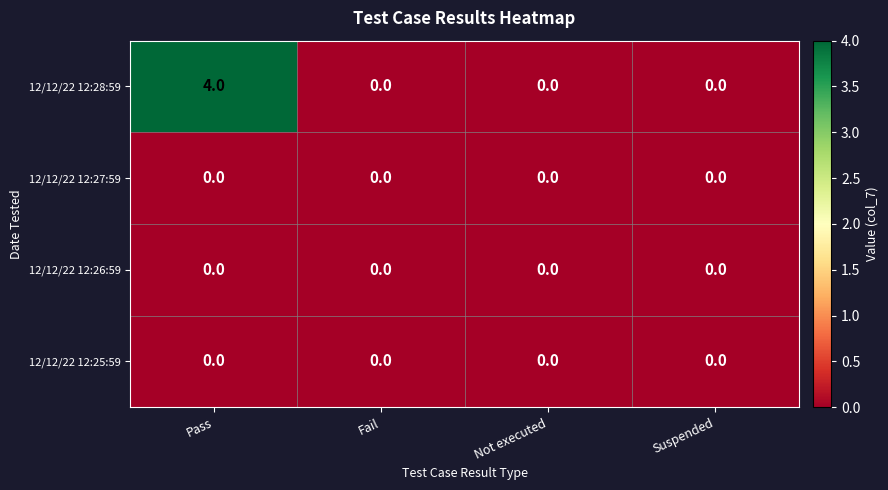

Which series has the largest range (max minus min)?

12/12/22 12:28:59